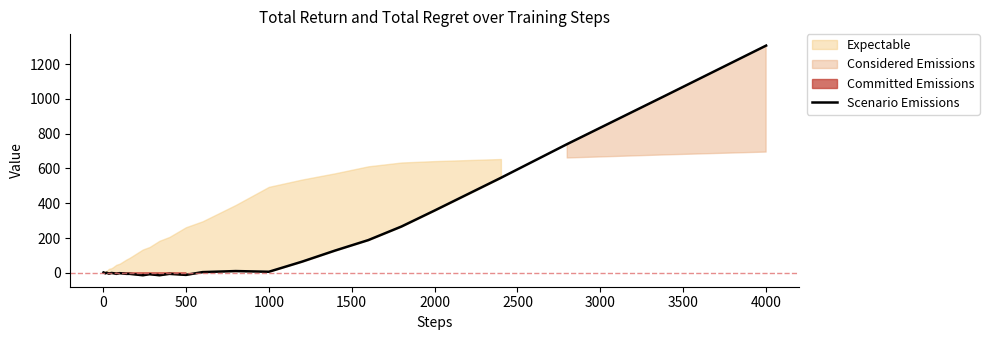

Does the chart have visible grid lines?

No